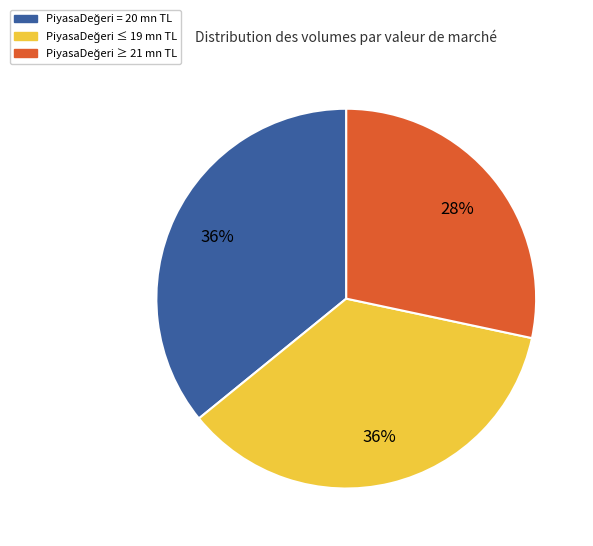

Is there any slice that represents more than half of the pie?

No